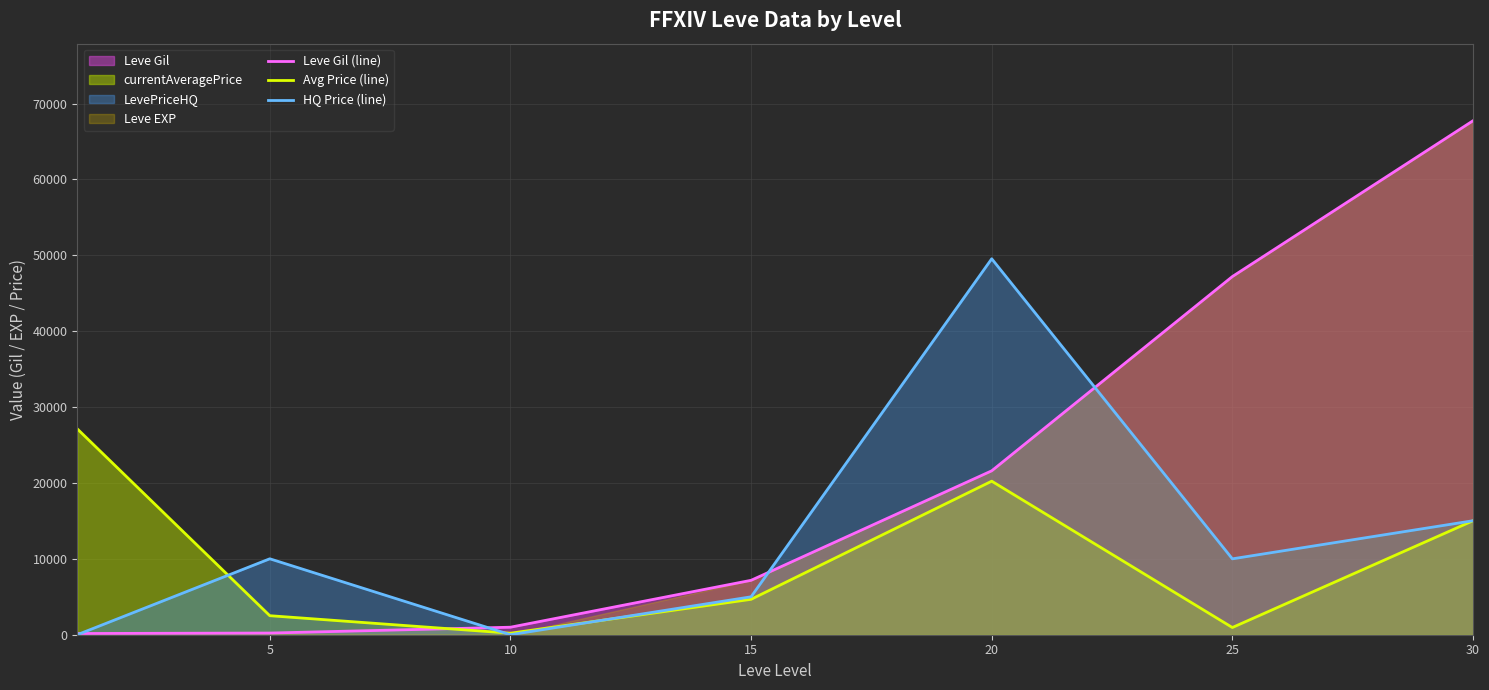

What is the sum of all HQ Price (line) values?

89566